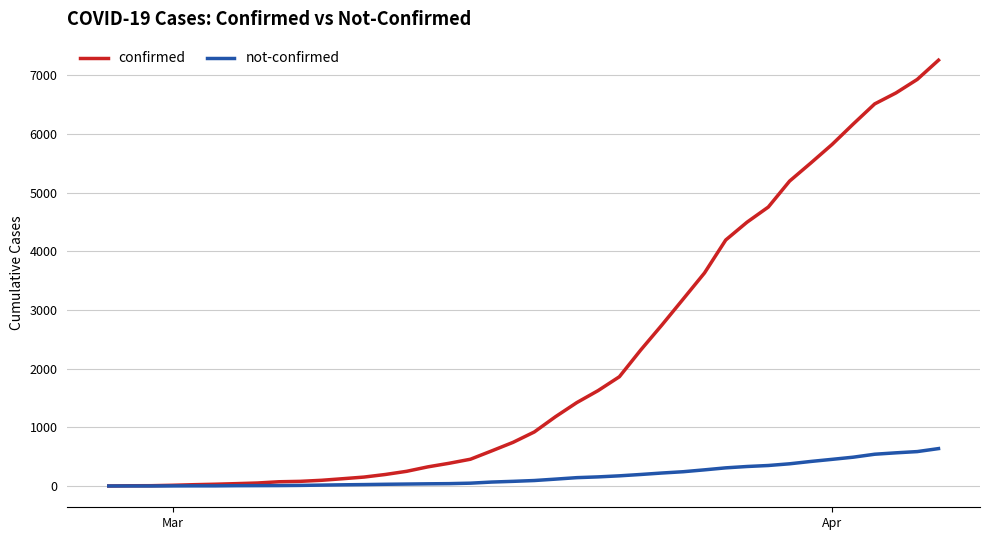

List the series in order of their peak value, highest first.

confirmed, not-confirmed